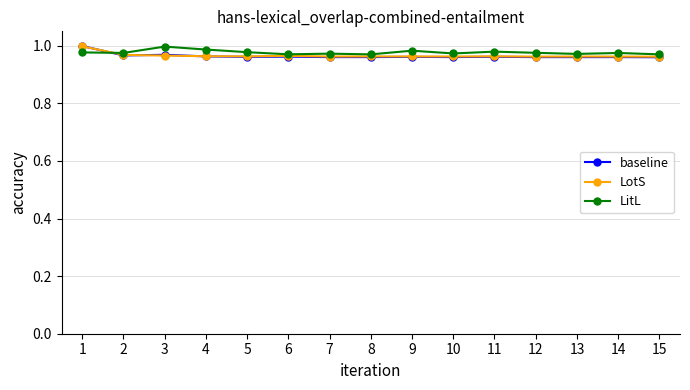

Is the value of LotS at 10 greater than the value of LitL at 4?

No